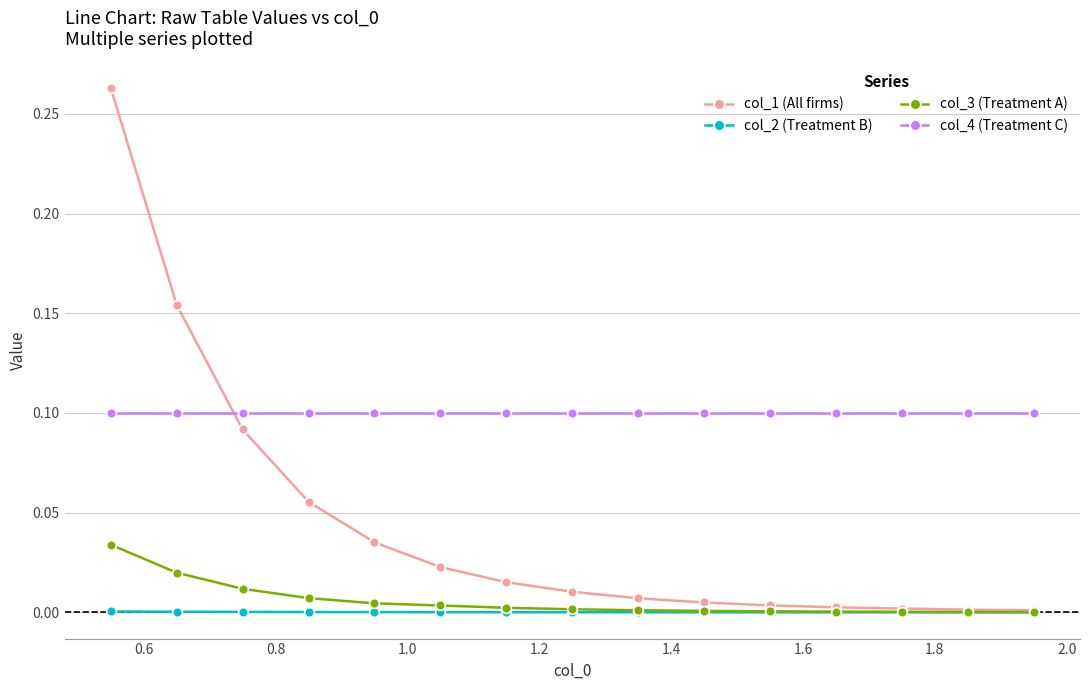

At how many categories does at least one series exceed 0?

15